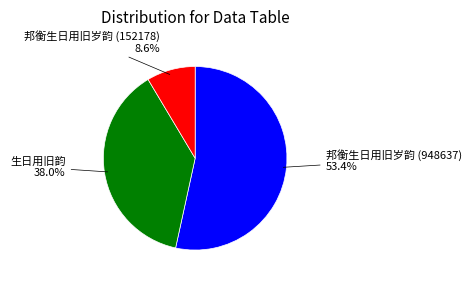

What percentage is the 生日用旧韵 slice, to the nearest percent?

38%